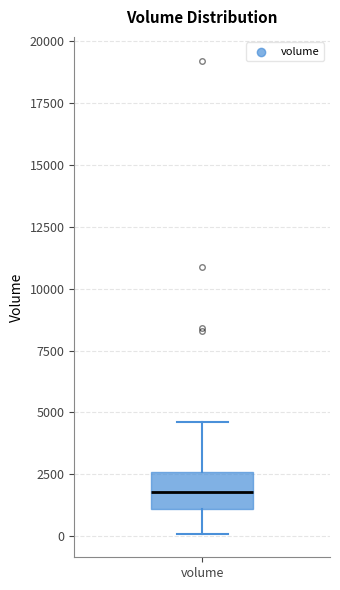

Read this box plot against the y-axis: the position of the median line, the range covered by the box, and the ends of both whiskers. The values are not printed on the chart, so give them approximately, as read against the axis.

median 2000, box 1000 to 2500, whiskers 0 to 4500